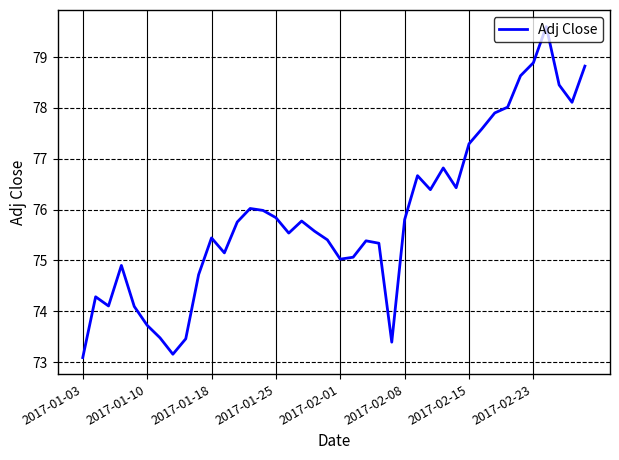

What is the maximum value shown in the chart?

79.6